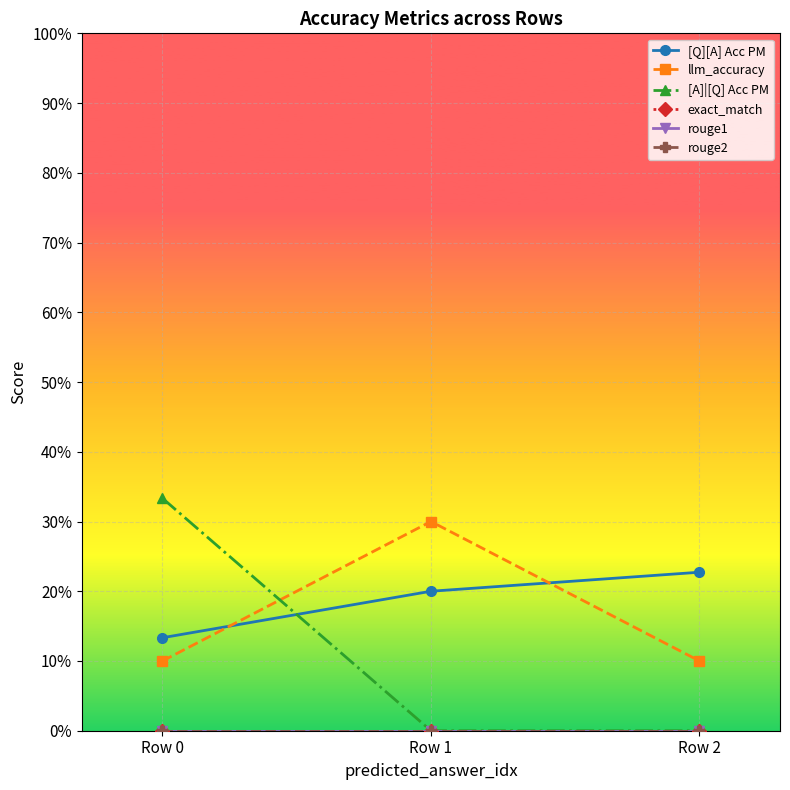

What is the difference between the maximum and minimum values in the llm_accuracy series?

0.2